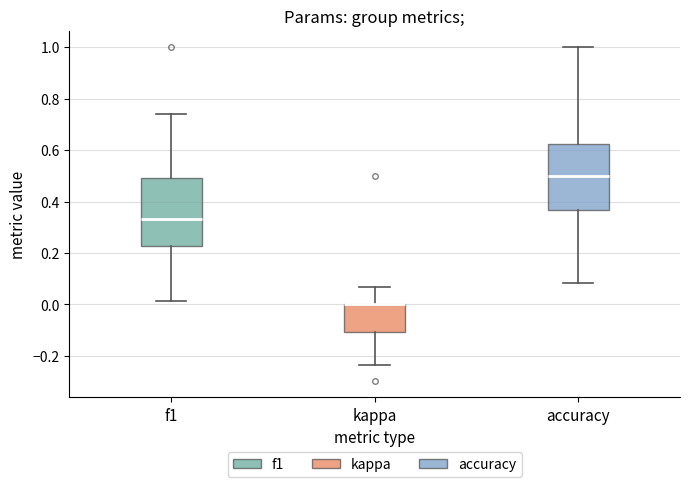

Reading left to right, read every box against the y-axis: the position of its median line, the range the box covers, and the ends of its whiskers. The values are not printed on the chart, so give them approximately, as read against the axis.

f1: median 0.34, box 0.22 to 0.50, whiskers 0.02 to 0.74
kappa: median 0.00 (drawn on the box's upper edge), box -0.10 to 0.00, whiskers -0.24 to 0.06
accuracy: median 0.50, box 0.36 to 0.62, whiskers 0.08 to 1.00